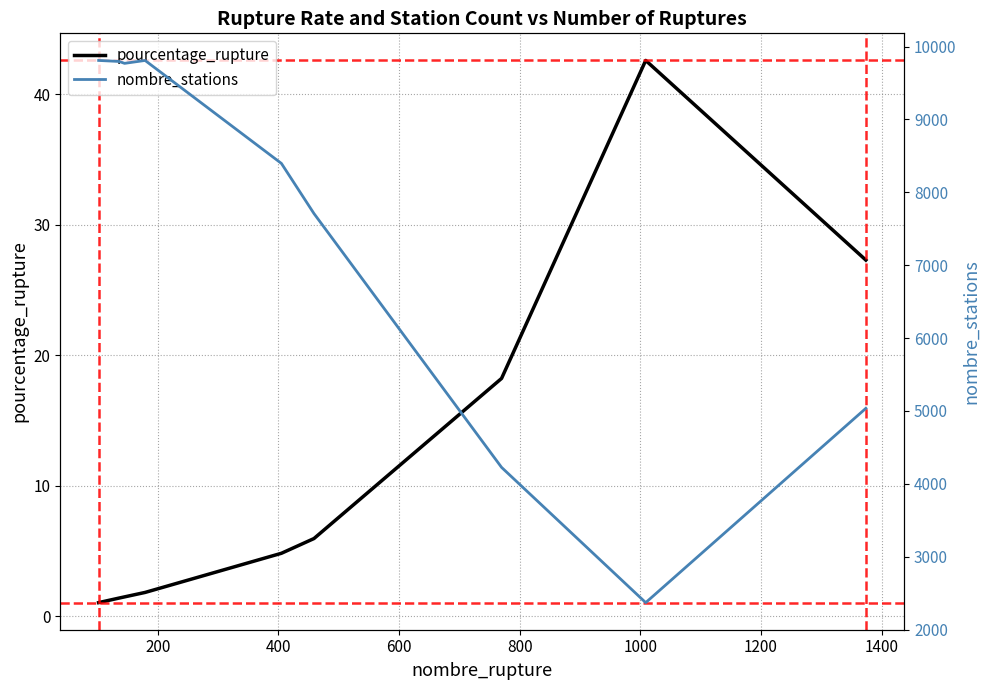

What is the lowest value of the pourcentage_rupture series?

1.0